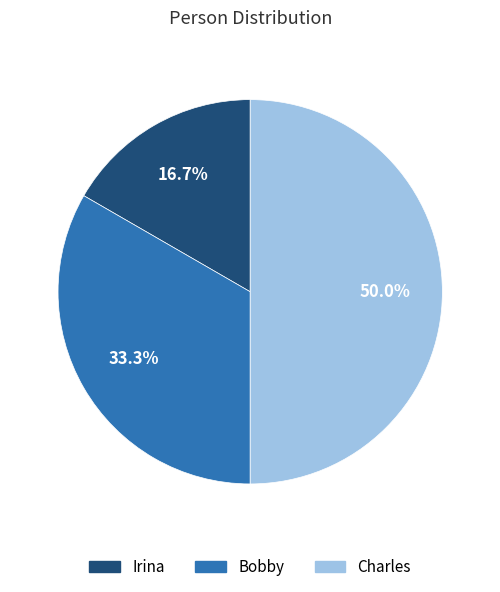

To the nearest percent, what is the difference between the Bobby and Charles slice percentages?

17%